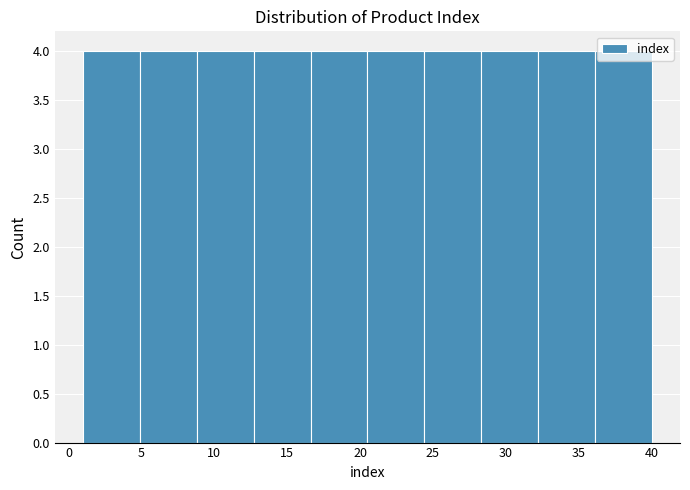

Reading left to right, transcribe this chart: for each bar, give the range it covers on the x-axis and its height. Neither the bar edges nor the heights are printed on the chart, so give them approximately, as read against the axes.

1.0 to 4.9: 4
4.9 to 8.8: 4
8.8 to 12.7: 4
12.7 to 16.6: 4
16.6 to 20.5: 4
20.5 to 24.4: 4
24.4 to 28.3: 4
28.3 to 32.2: 4
32.2 to 36.1: 4
36.1 to 40.0: 4